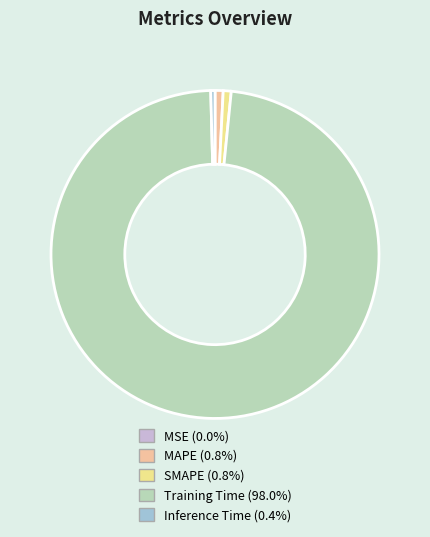

Is the sum of MAPE and Training Time greater than half?

Yes